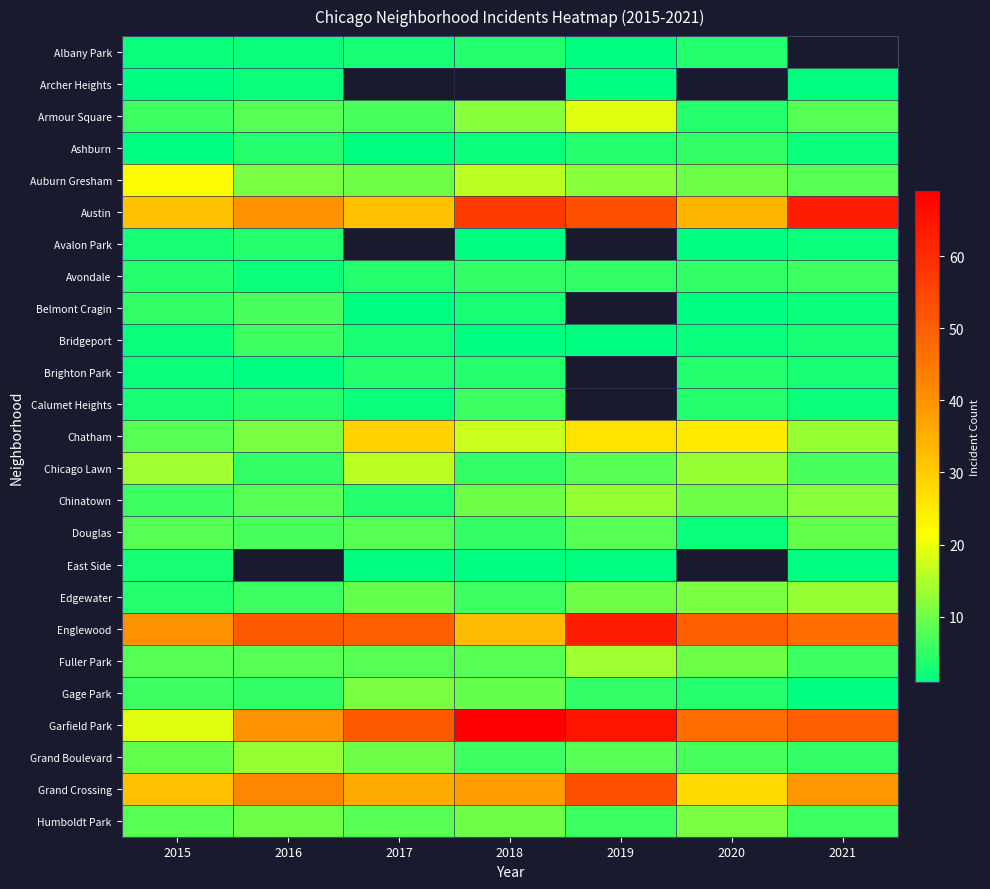

How many values in the Garfield Park series exceed 50?

3